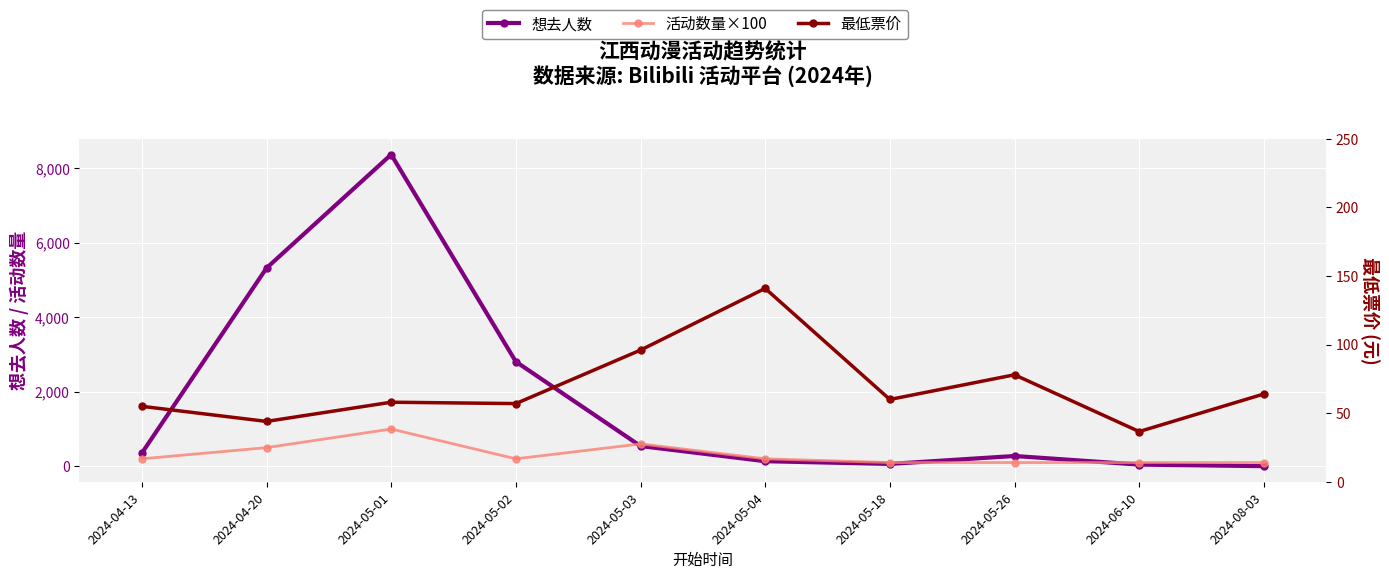

The value of 活动数量×100 at 2024-05-03 is 346.0. True or false?

False